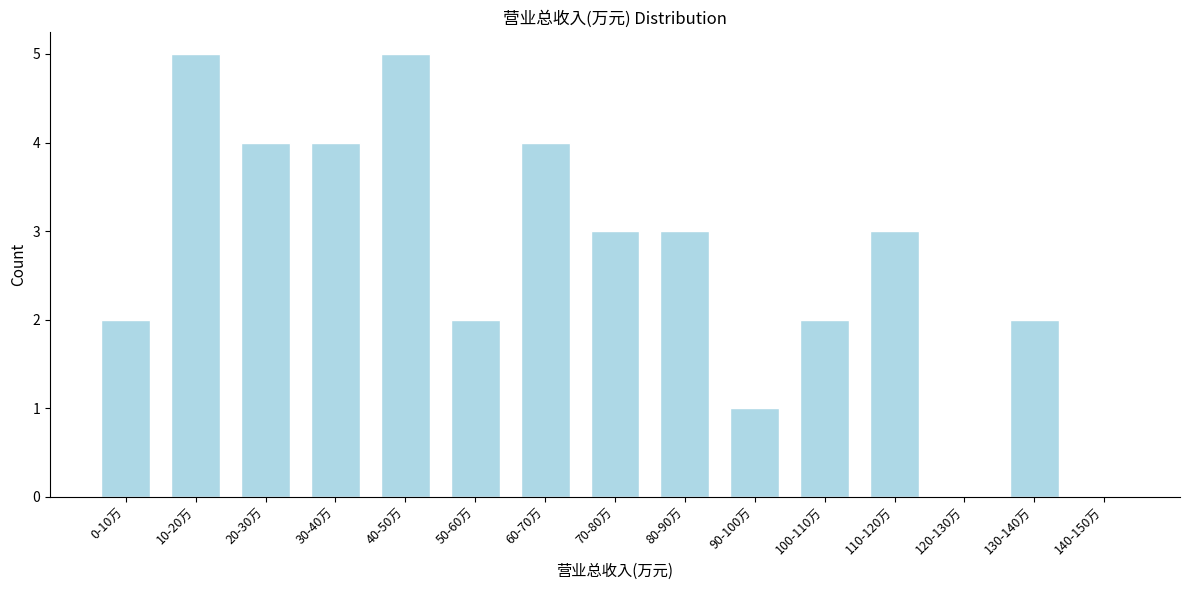

Reading right to left, what are all the values shown in this chart?

140-150万=0	130-140万=2	120-130万=0	110-120万=3	100-110万=2	90-100万=1	80-90万=3	70-80万=3	60-70万=4	50-60万=2	40-50万=5	30-40万=4	20-30万=4	10-20万=5	0-10万=2